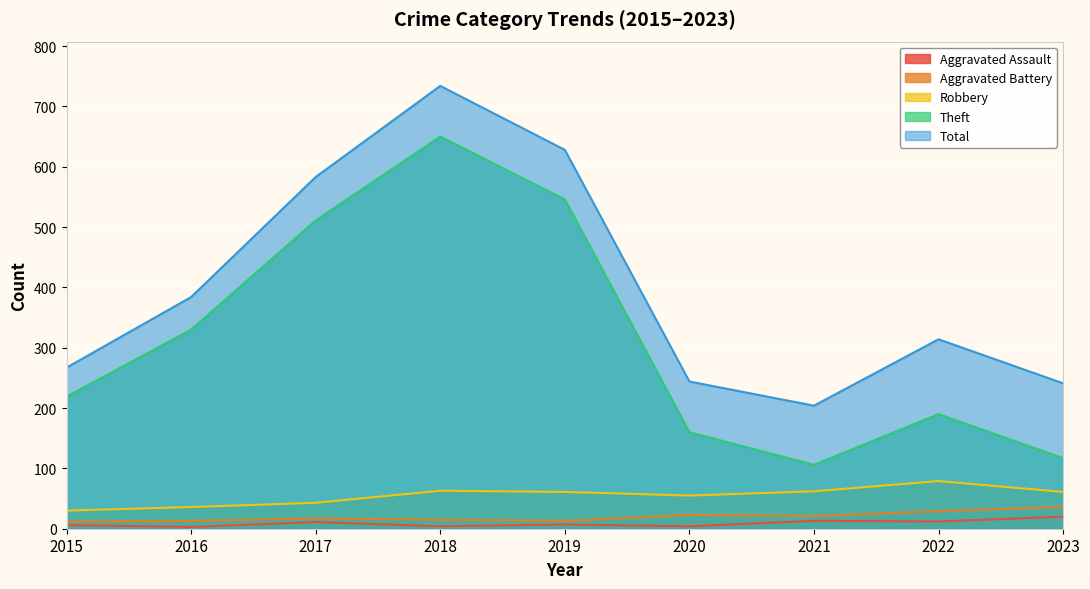

What is the lowest value of the Total series?

204